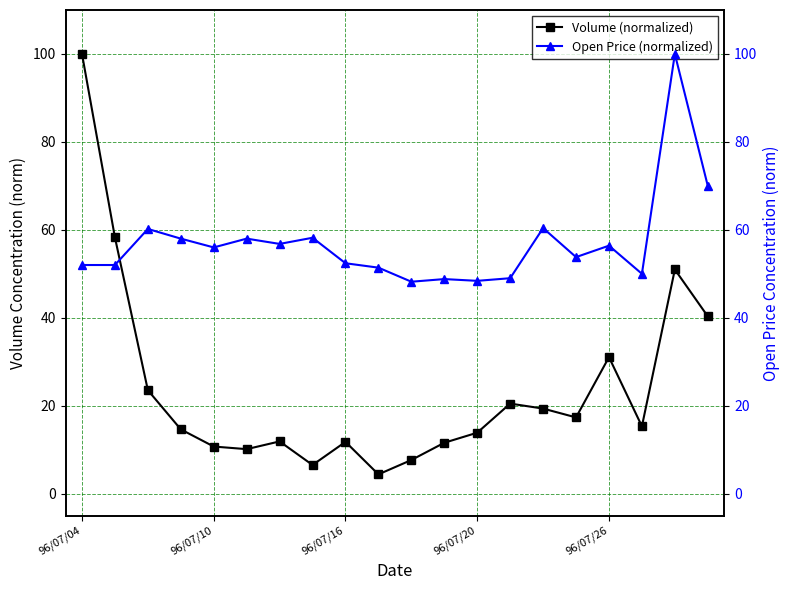

How many data points does each series have?

20